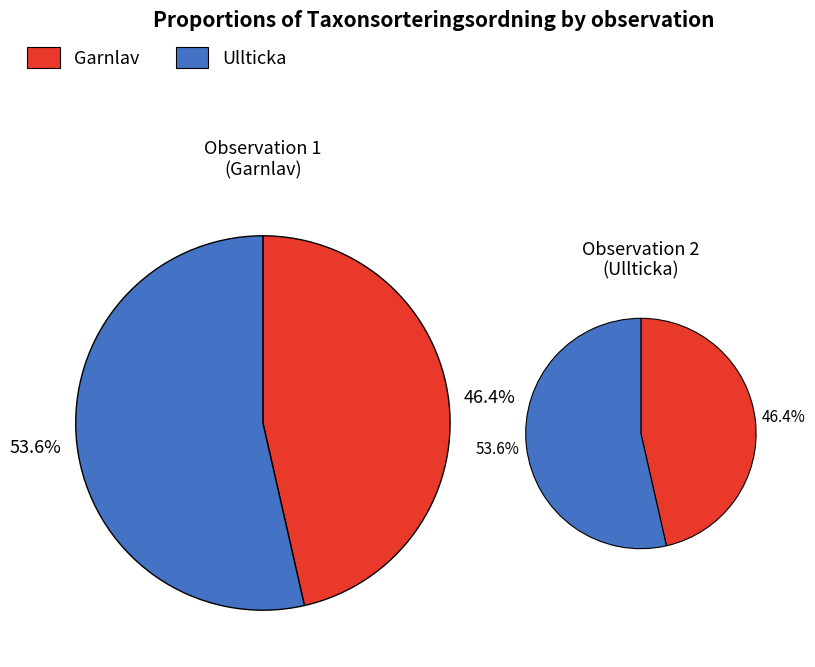

What percentage is the Ullticka slice, to the nearest percent?

54%